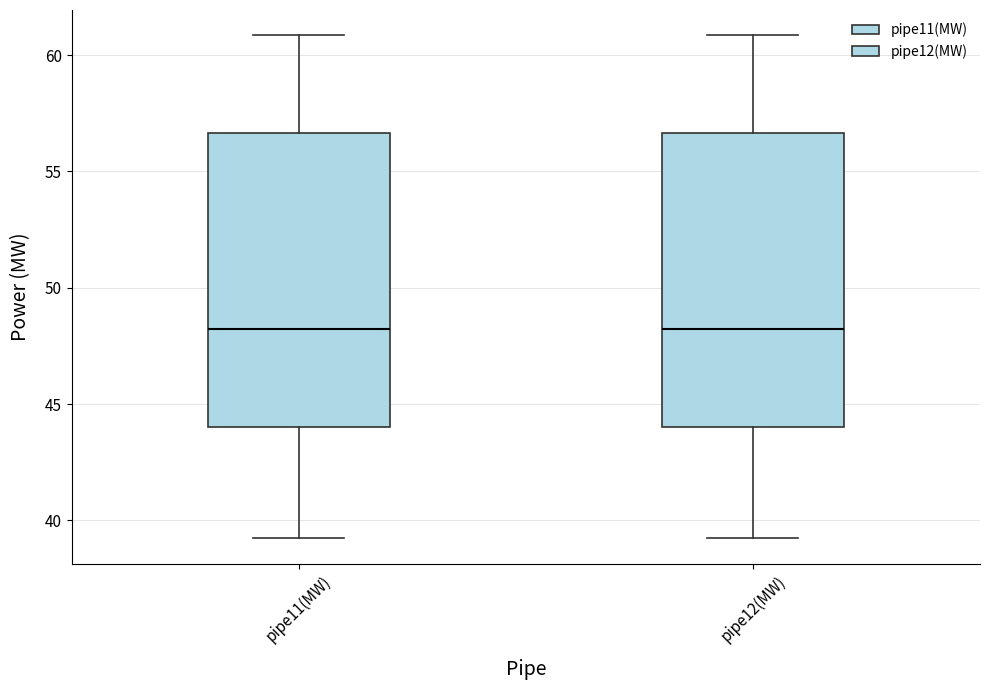

Reading left to right, transcribe this box plot: for each box, give where its median line is, the range the box spans, and where its two whiskers end, as read against the y-axis. The values are not printed on the chart, so give them approximately, as read against the axis.

pipe11(MW): median 48.0, box 44.0 to 56.5, whiskers 39.0 to 61.0
pipe12(MW): median 48.0, box 44.0 to 56.5, whiskers 39.0 to 61.0